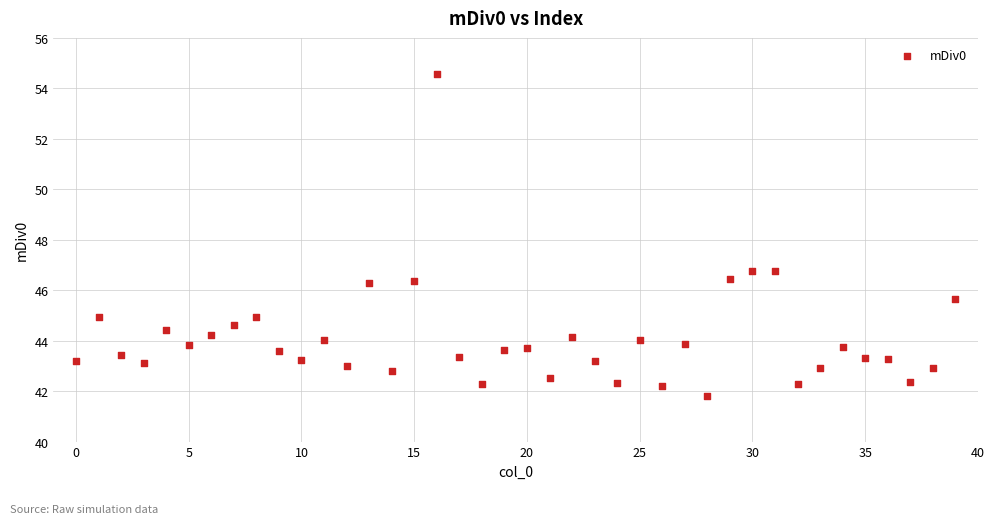

What is the range of Y values (max minus min)?

12.8